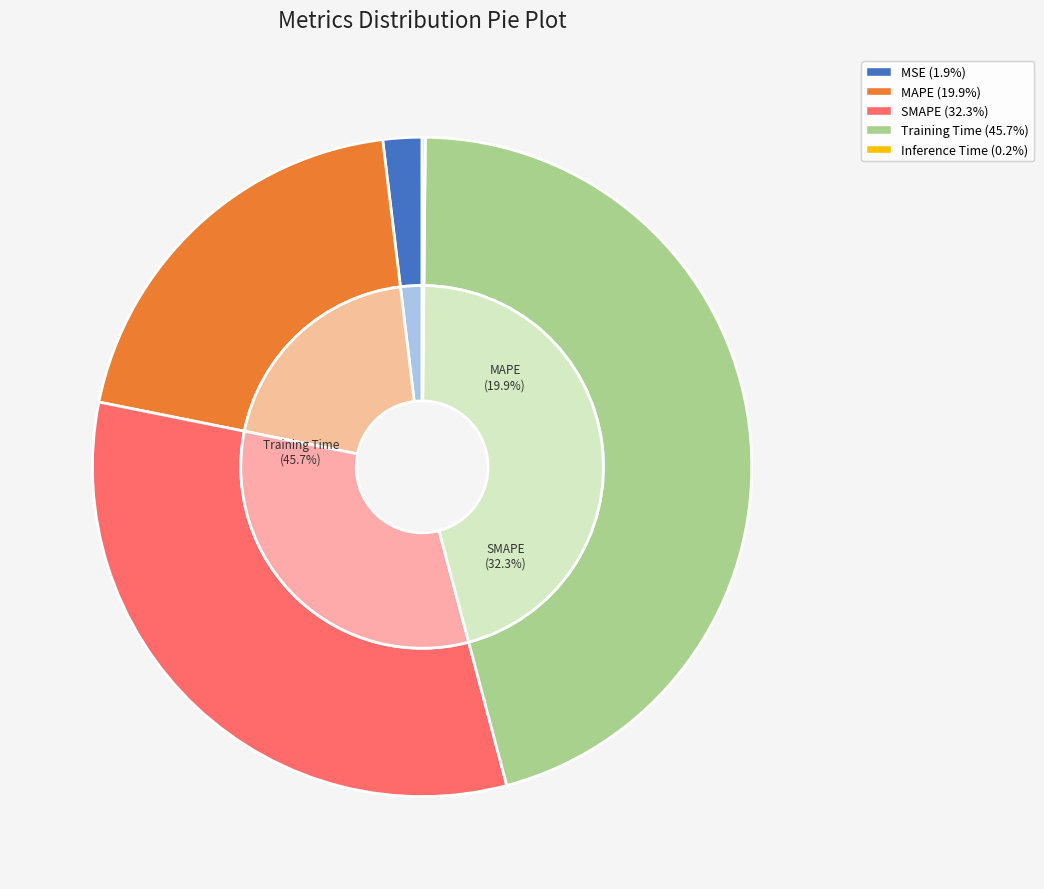

Rank the categories by value from lowest to highest.

Inference Time, MSE, MAPE, SMAPE, Training Time